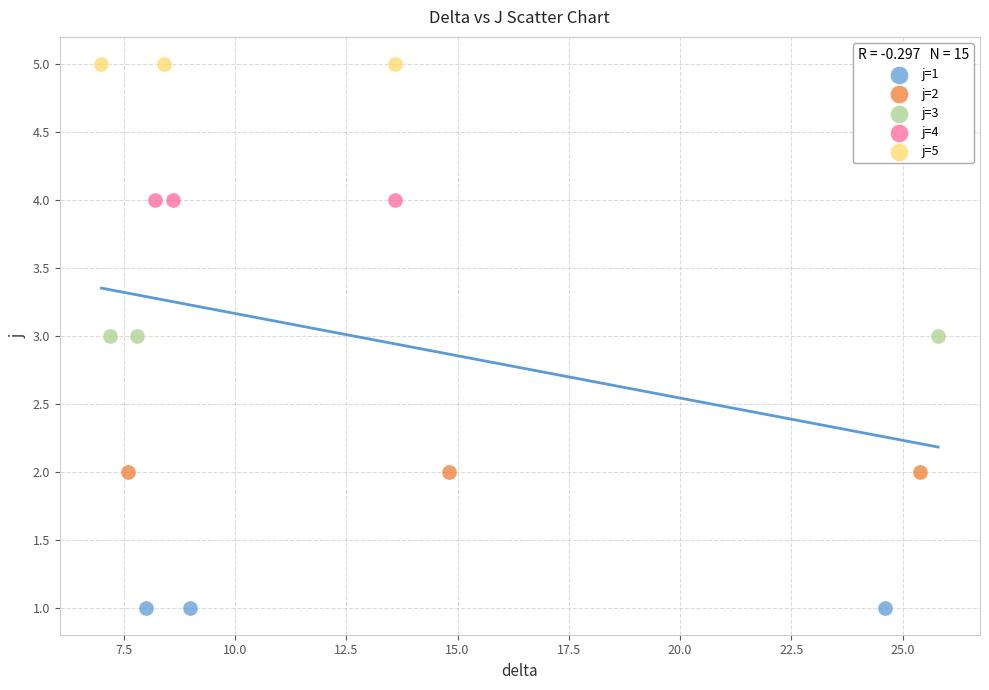

Which series reaches the minimum Y coordinate?

j=1